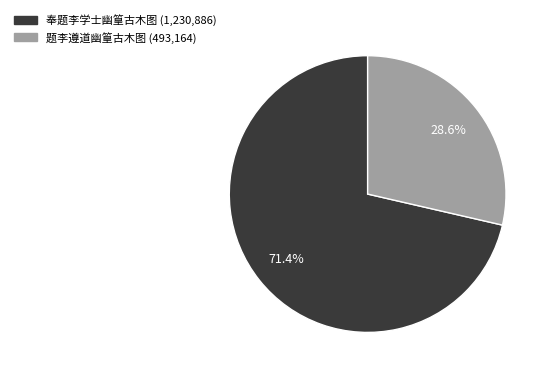

The 题李遵道幽篁古木图 slice represents 29% of the pie. True or false?

True